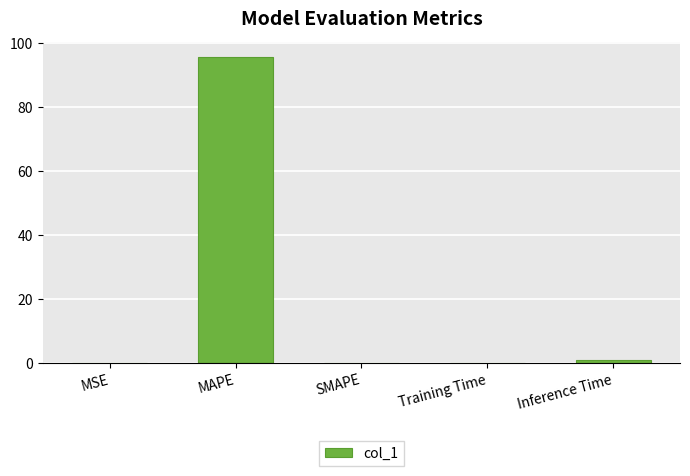

What is the sum of the values at MAPE and Training Time?

95.9